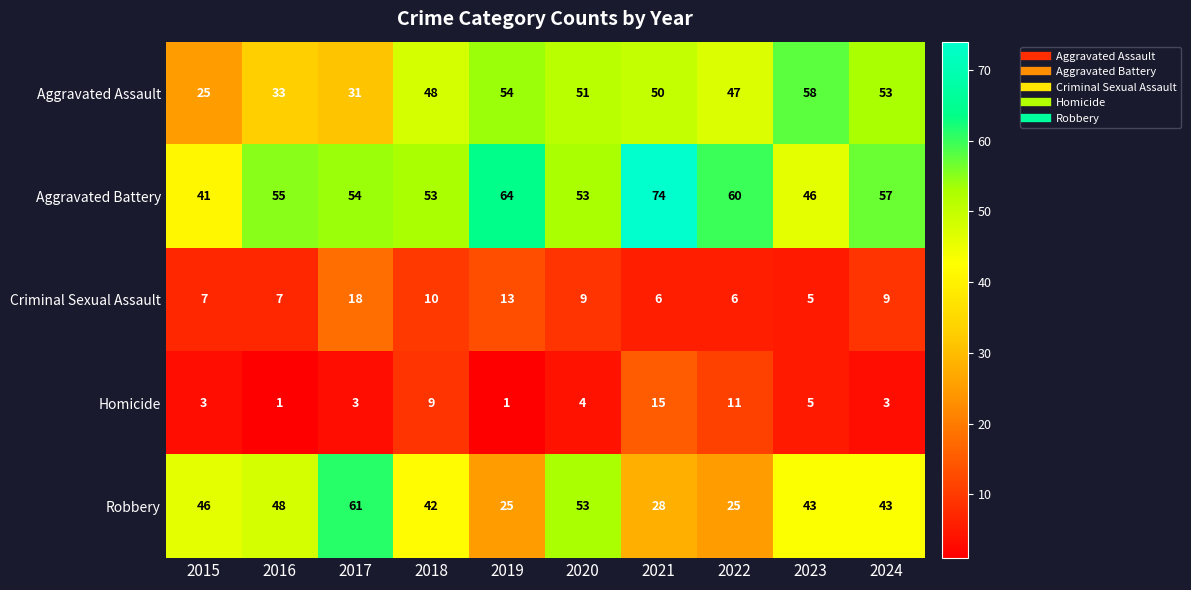

Read the Robbery value at 2021.

28